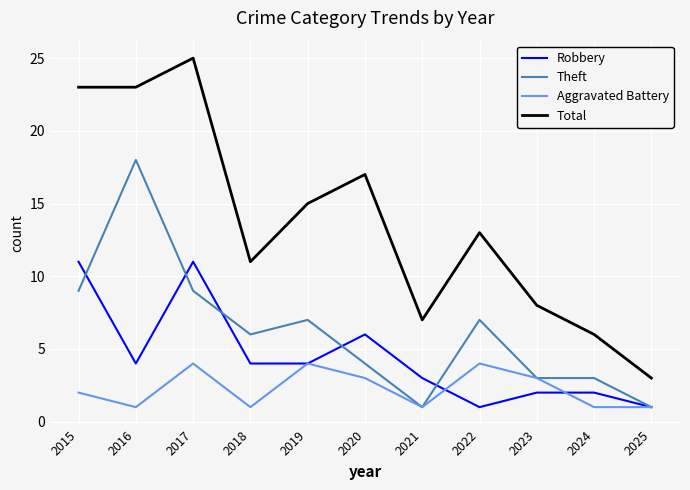

At which category does Aggravated Battery reach its first local valley?

2016